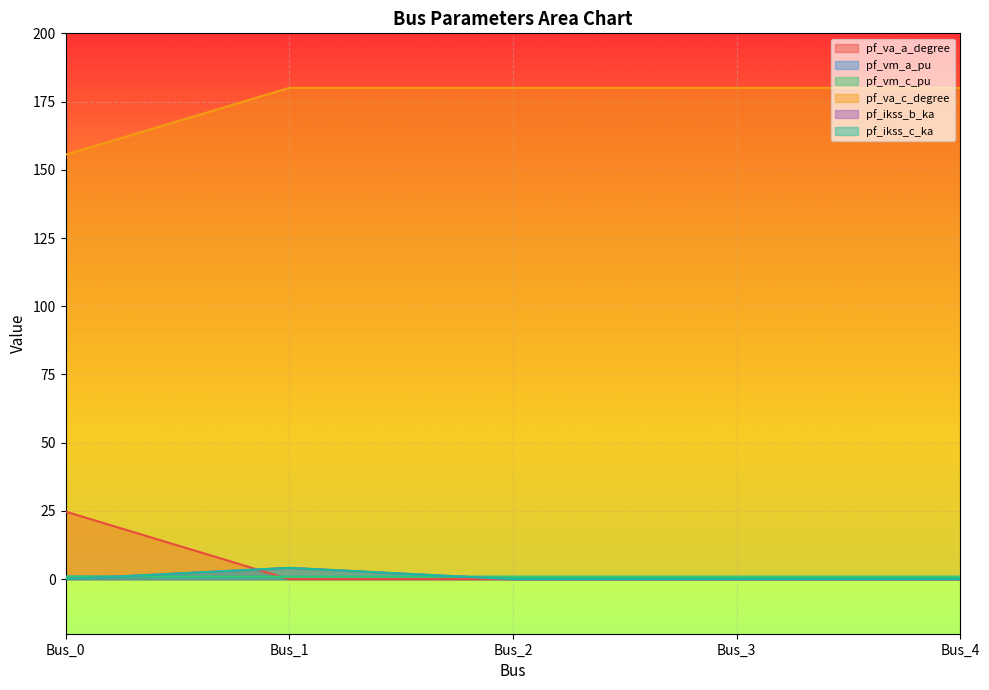

How many times do pf_vm_c_pu and pf_va_a_degree cross each other?

1